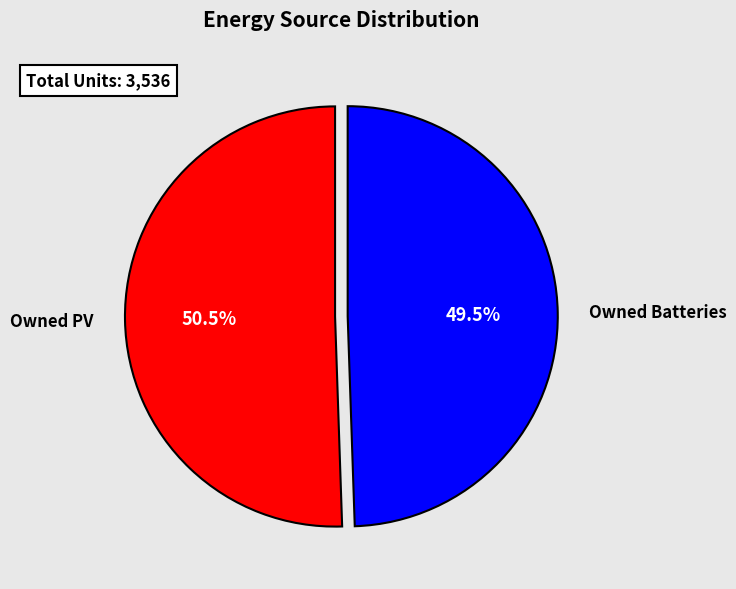

Which has a higher value, Owned PV or Owned Batteries?

Owned PV